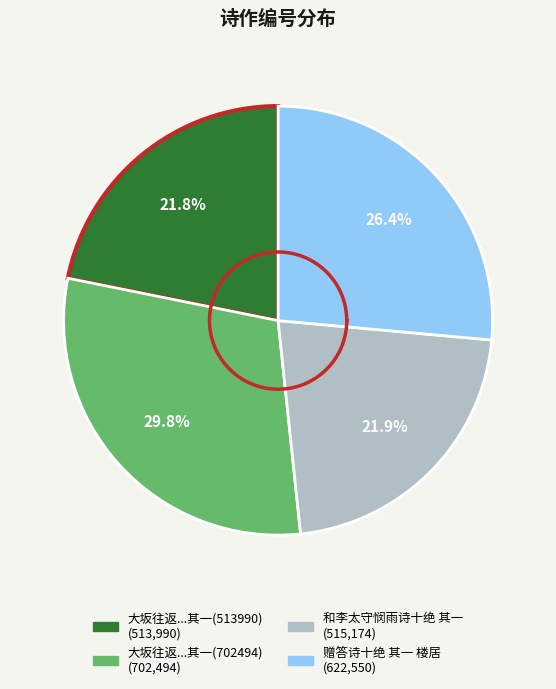

Count the number of slices in the pie.

4